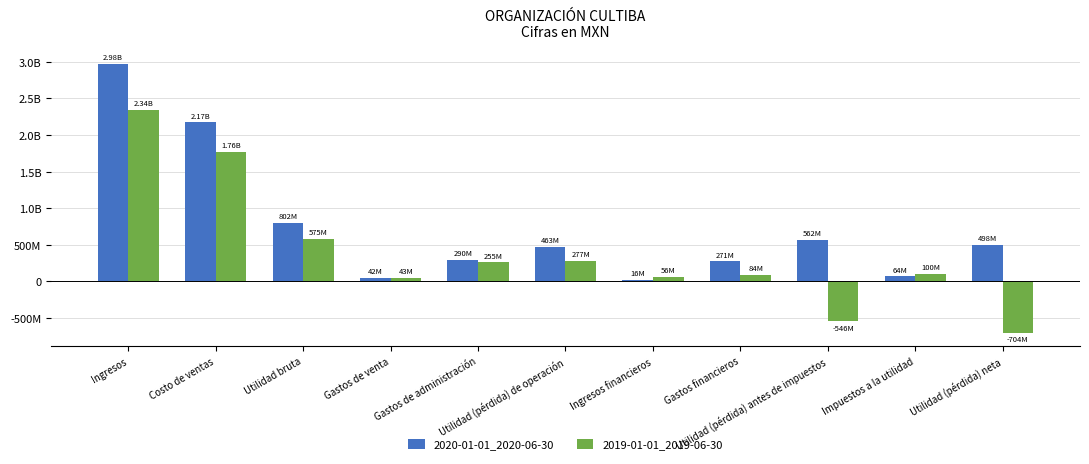

Where is 2020-01-01_2020-06-30 nearest to the value 1495518000?

Costo de ventas